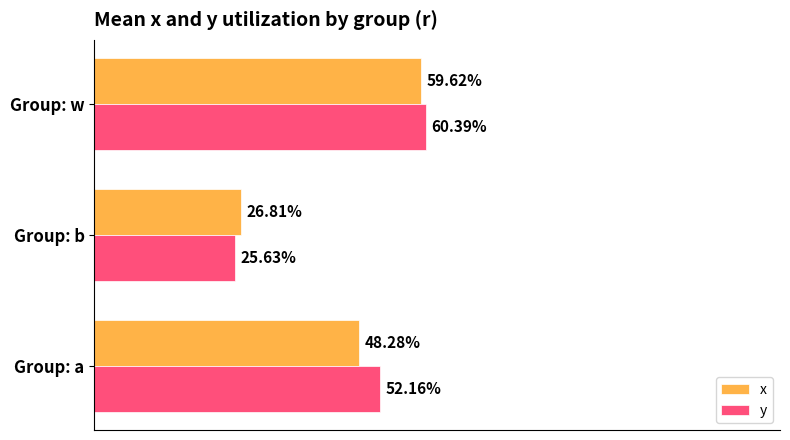

What is the highest value of the x series?

0.6